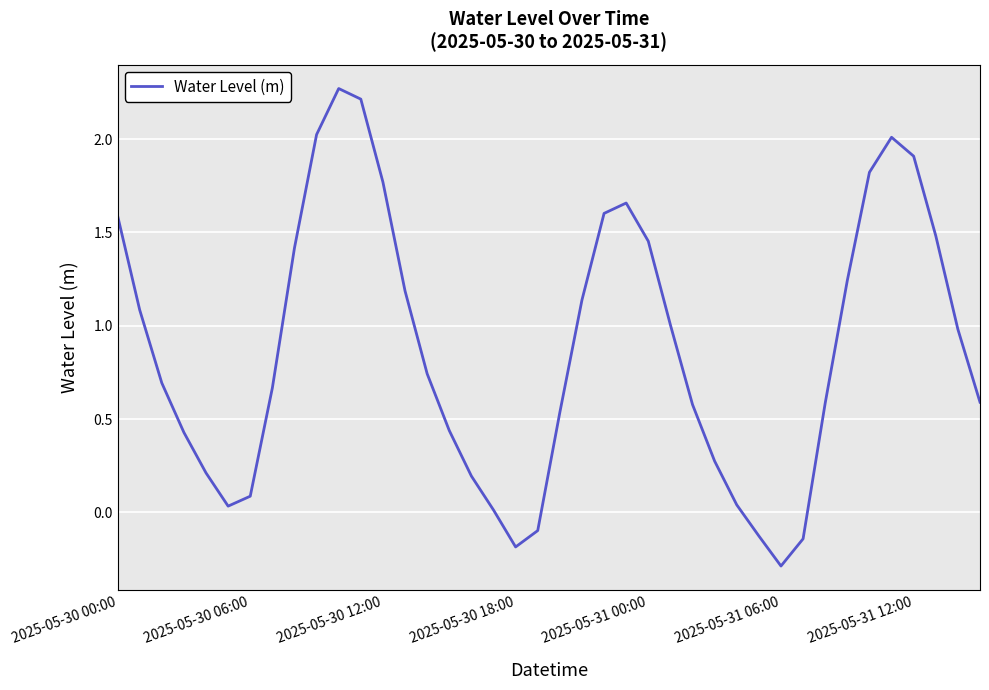

What is the minimum value shown in the chart?

-0.3